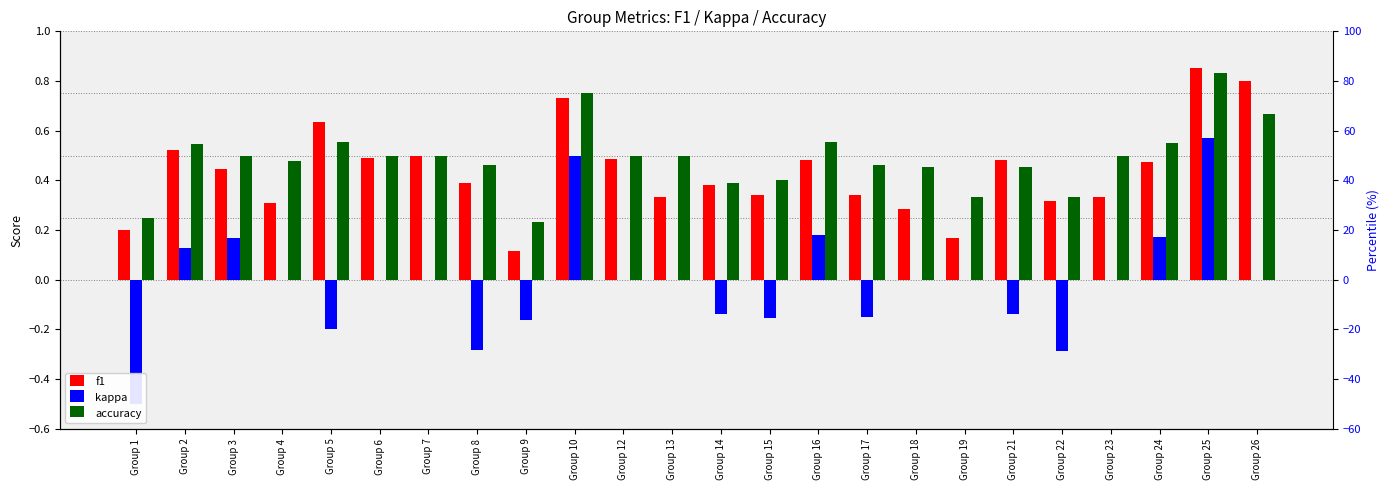

What is the total value across all series at Group 15?

0.6